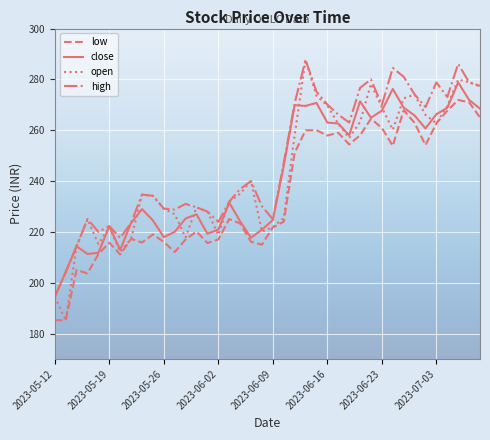

What are all the series names shown in the legend?

low, close, open, high